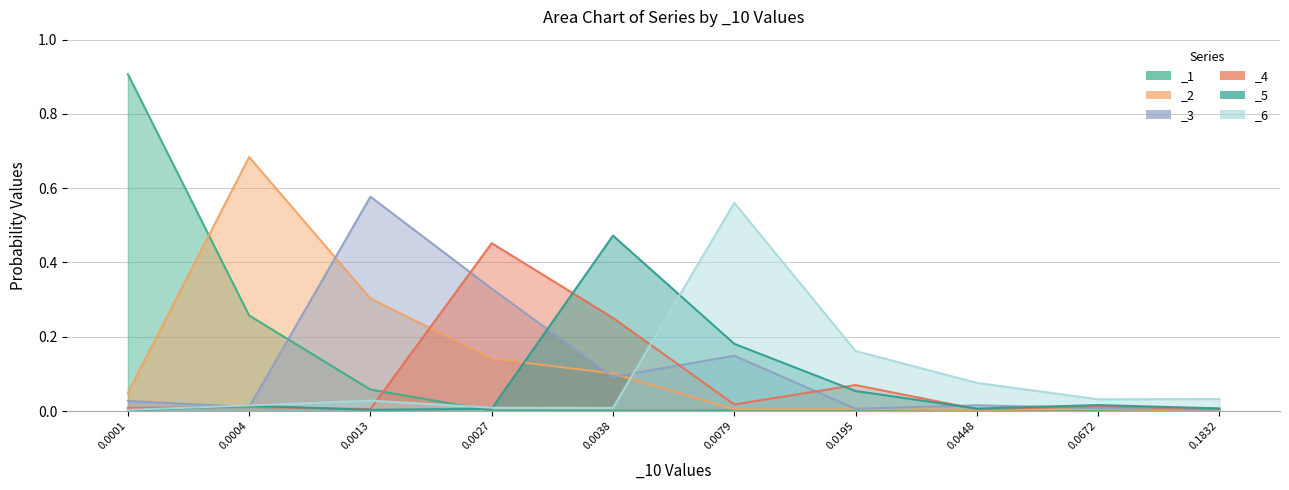

What is the highest value of the _5 series?

0.5